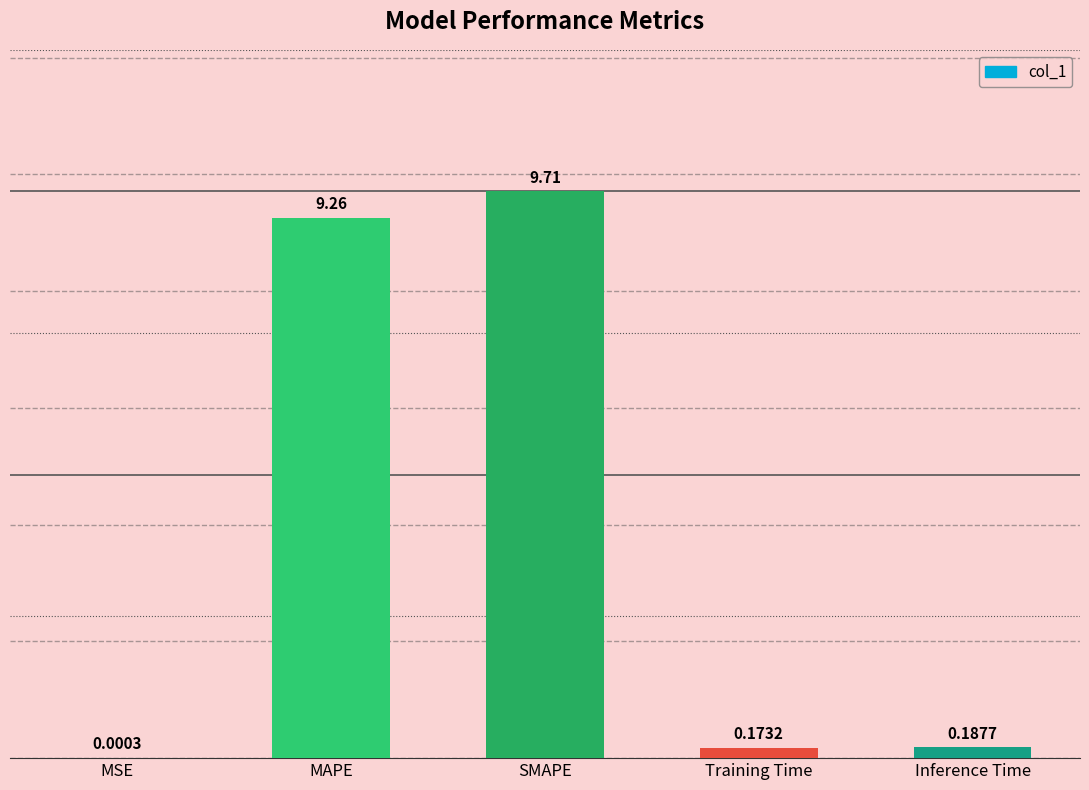

What is the sum of the values at Training Time and SMAPE?

9.9